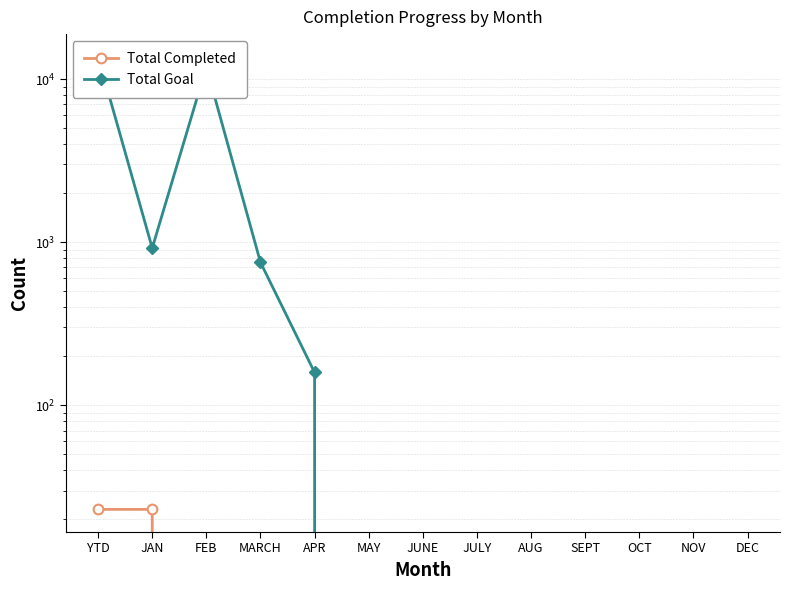

Which has a higher value, FEB or JULY?

FEB